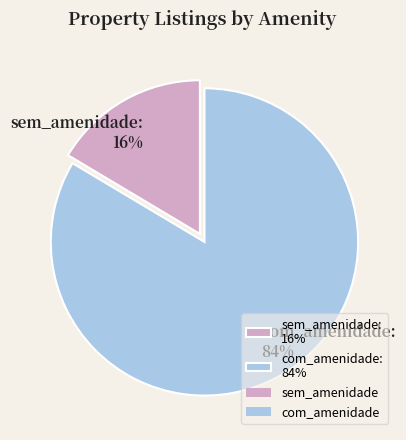

Between com_amenidade: 84% and sem_amenidade: 16%, which is larger?

com_amenidade: 84%